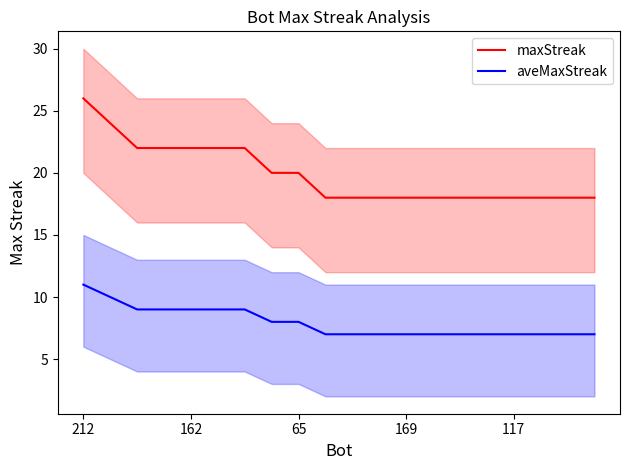

What is the highest value of the aveMaxStreak series?

11